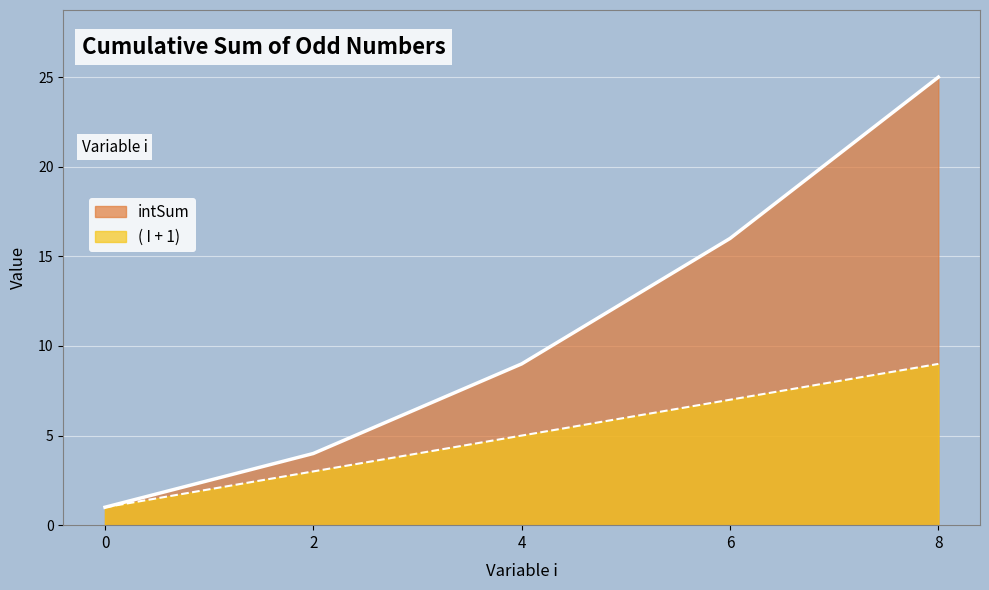

Does the chart display data point markers on the line(s)?

No